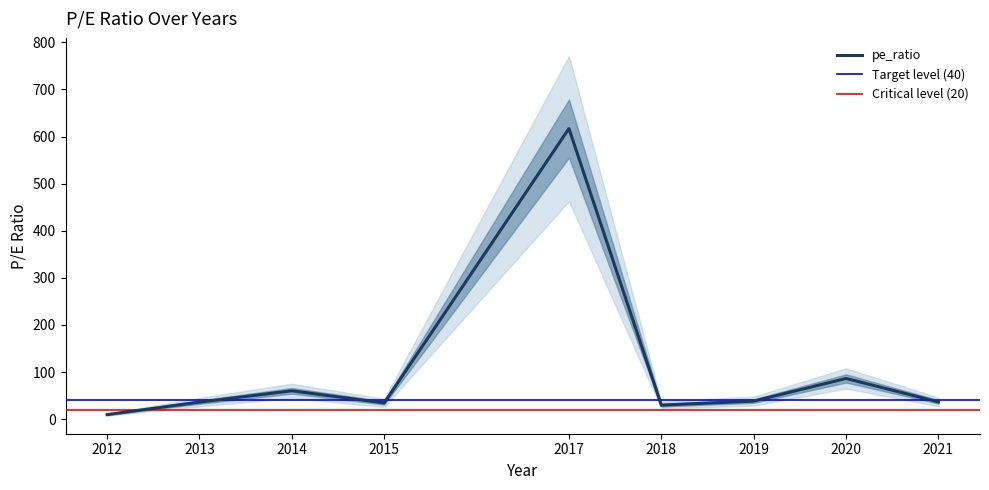

At which category does the data reach its first local valley?

2015